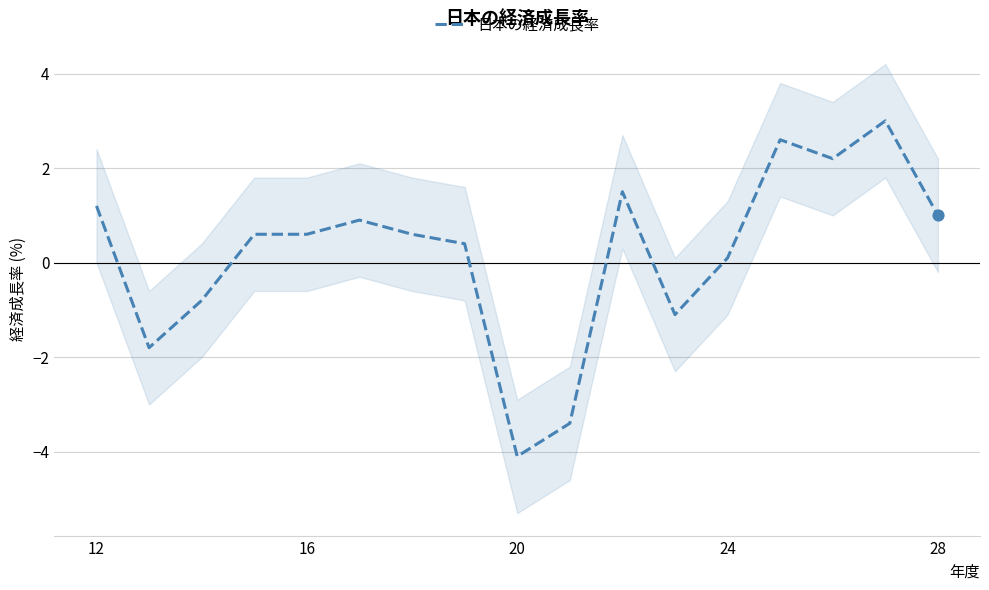

Is it true that 日本の経済成長率 equals -6.9 at 20?

False